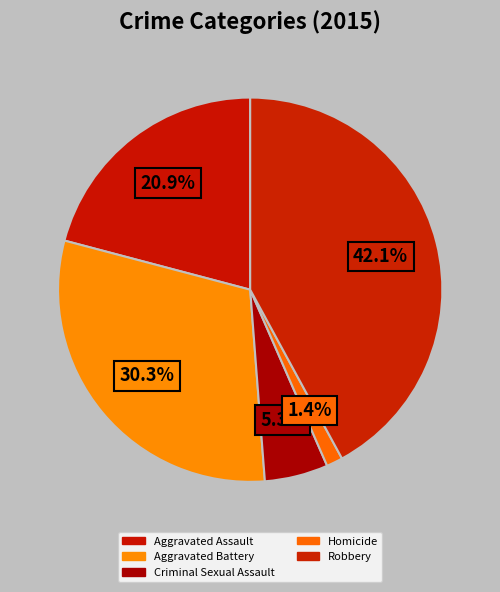

Count the number of slices in the pie.

5